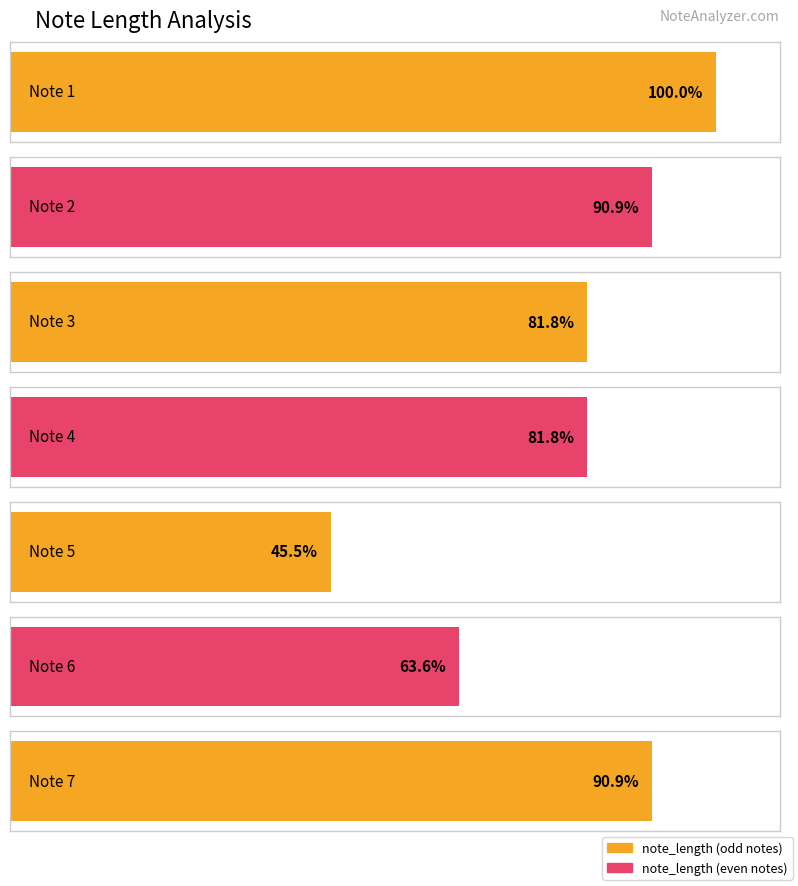

The value at Note 4 is 14. True or false?

False